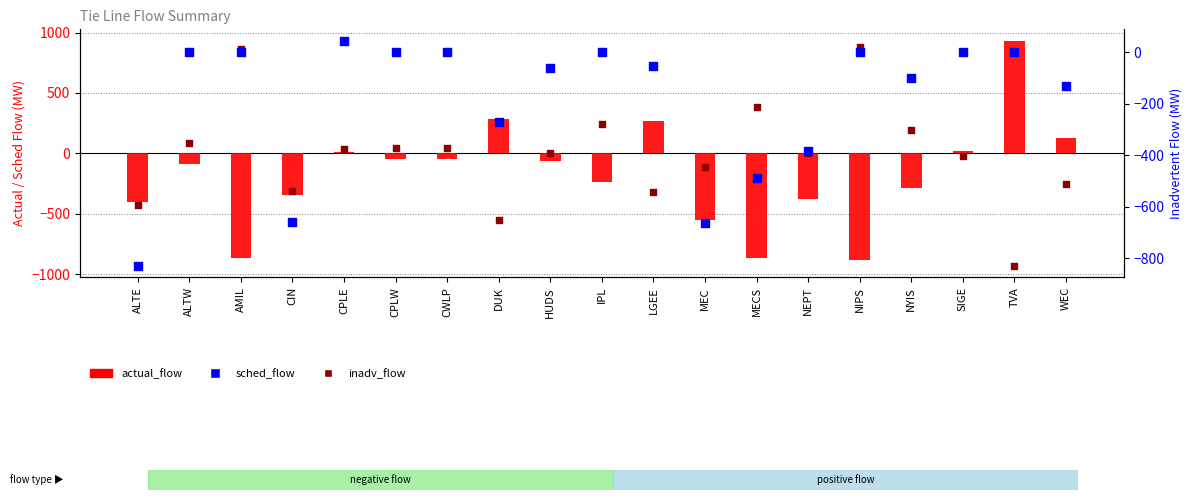

What is the total value across all series at MEC?

-1326.0